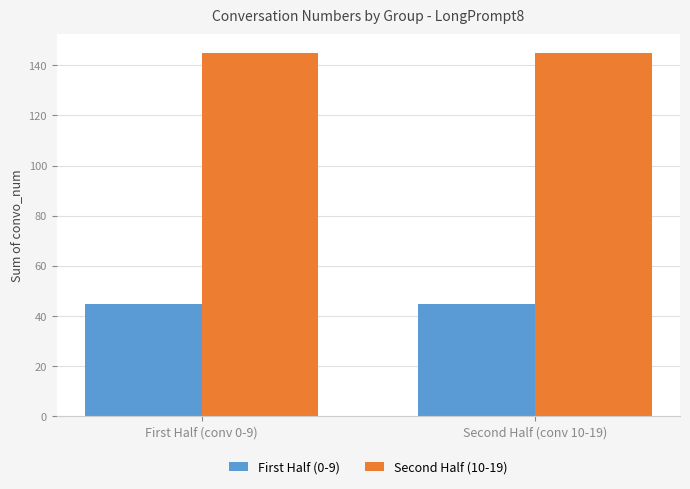

Is the value of First Half (0-9) at First Half (conv 0-9) greater than the value of Second Half (10-19) at Second Half (conv 10-19)?

No